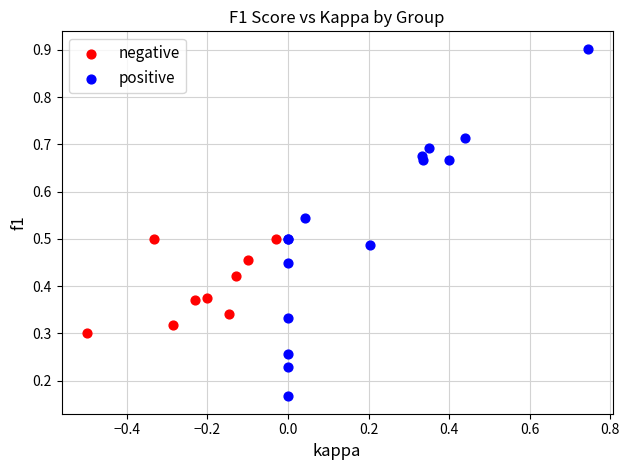

Which series reaches the minimum Y coordinate?

positive